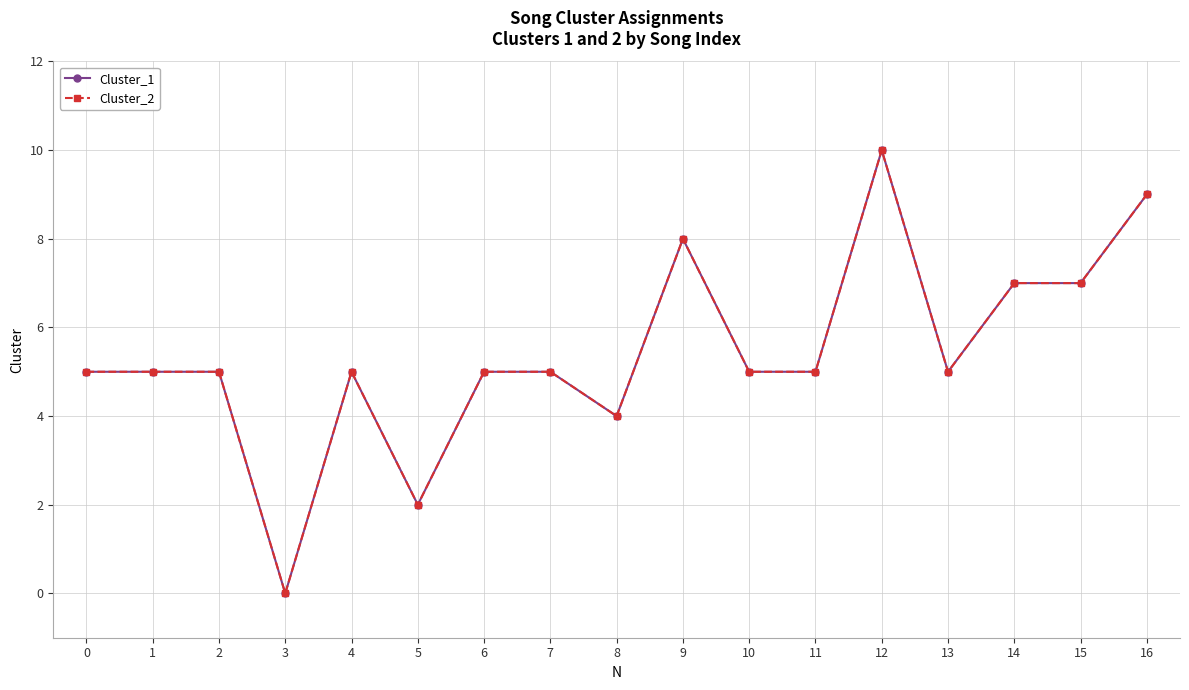

Is this an area chart (filled region under the line)?

No